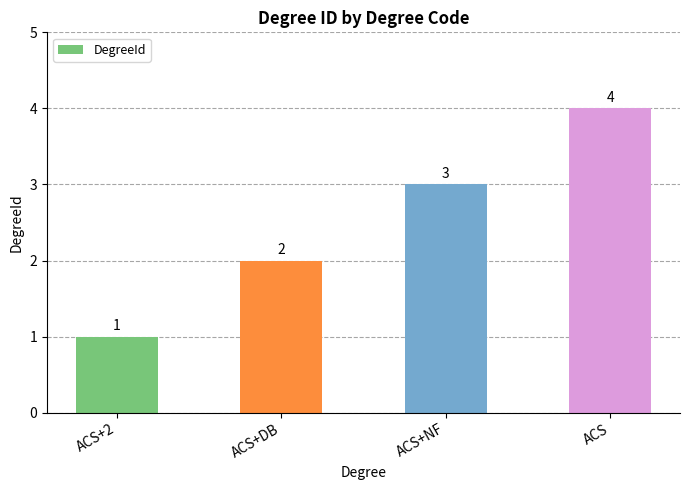

What is the label of the 3rd bar from the left?

ACS+NF